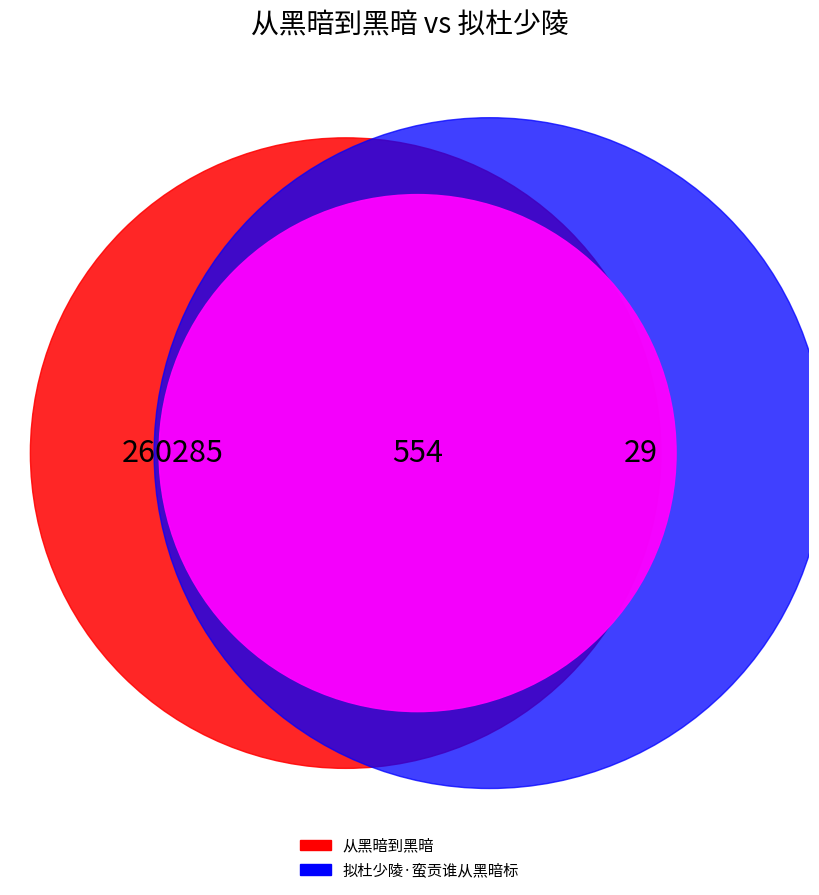

The 从黑暗到黑暗 slice represents 59% of the pie. True or false?

False